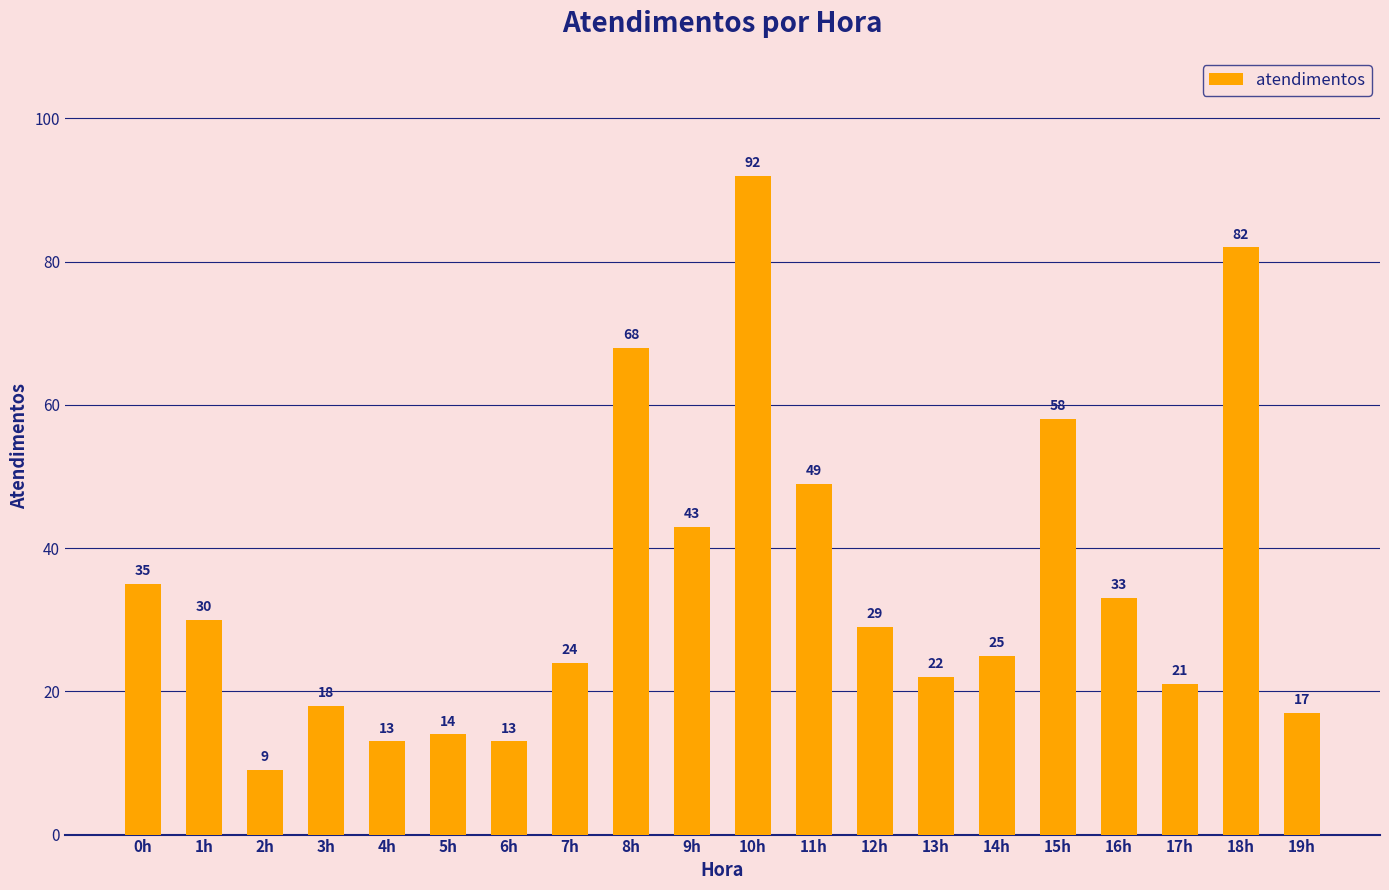

Between 12h and 17h, which is larger?

12h